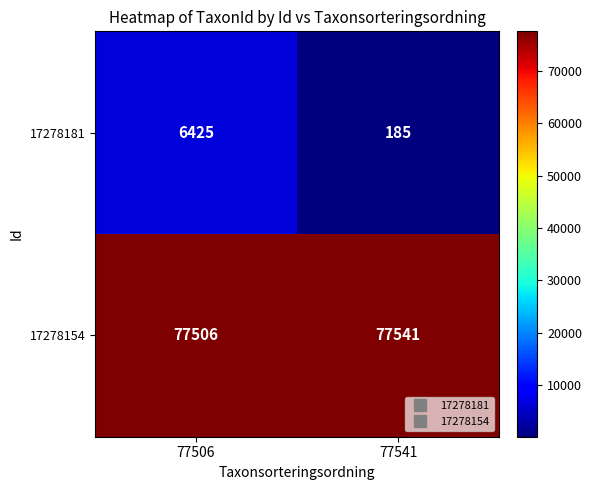

The value of 17278154 at 77541 is 77541. True or false?

True